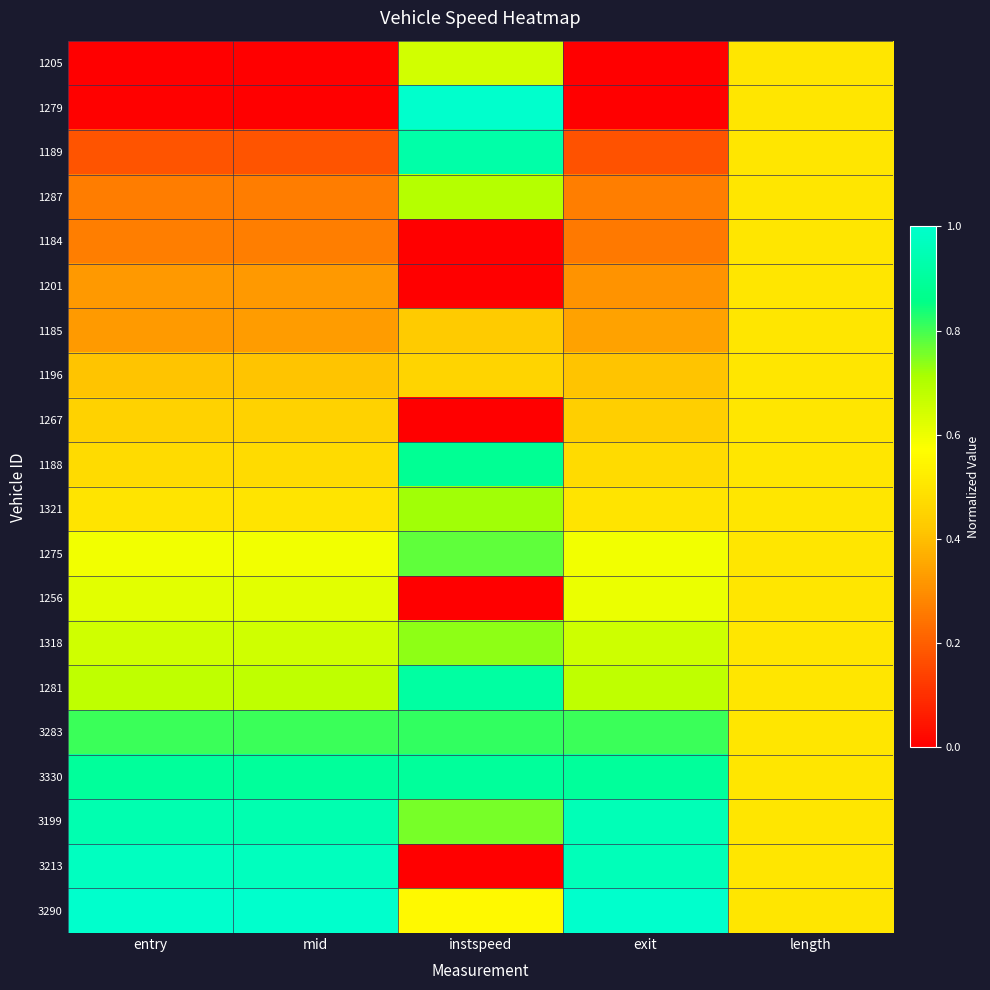

Which series changed the most between entry and instspeed?

1279